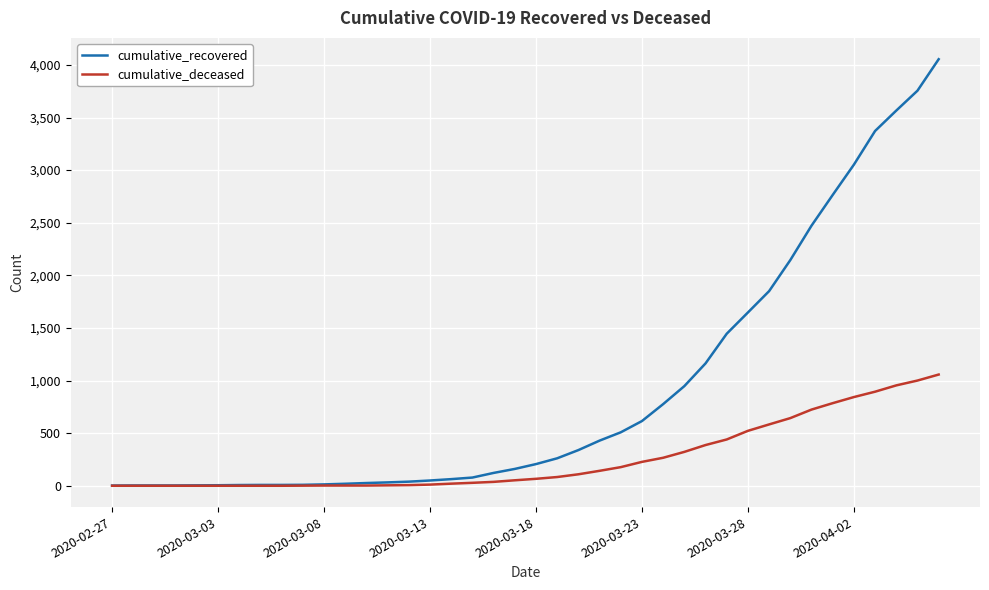

What is the highest value of the cumulative_recovered series?

4054